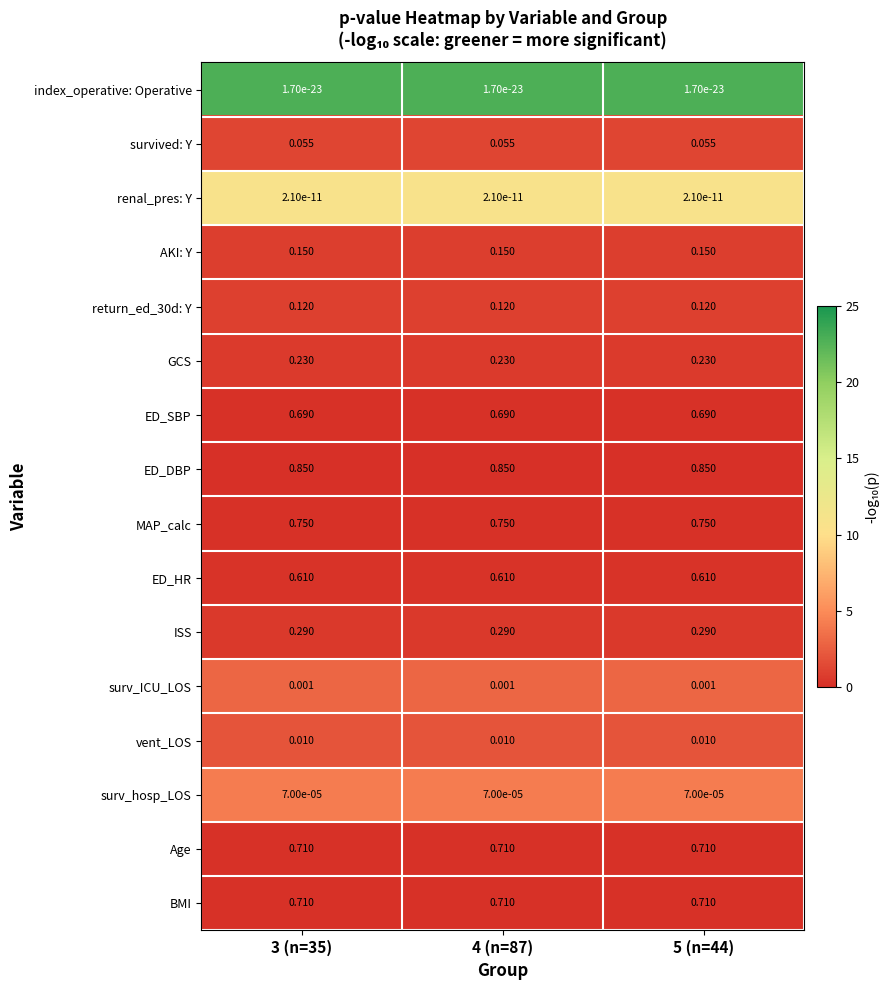

Is the value of ISS at 5 (n=44) greater than the value of AKI: Y at 3 (n=35)?

Yes